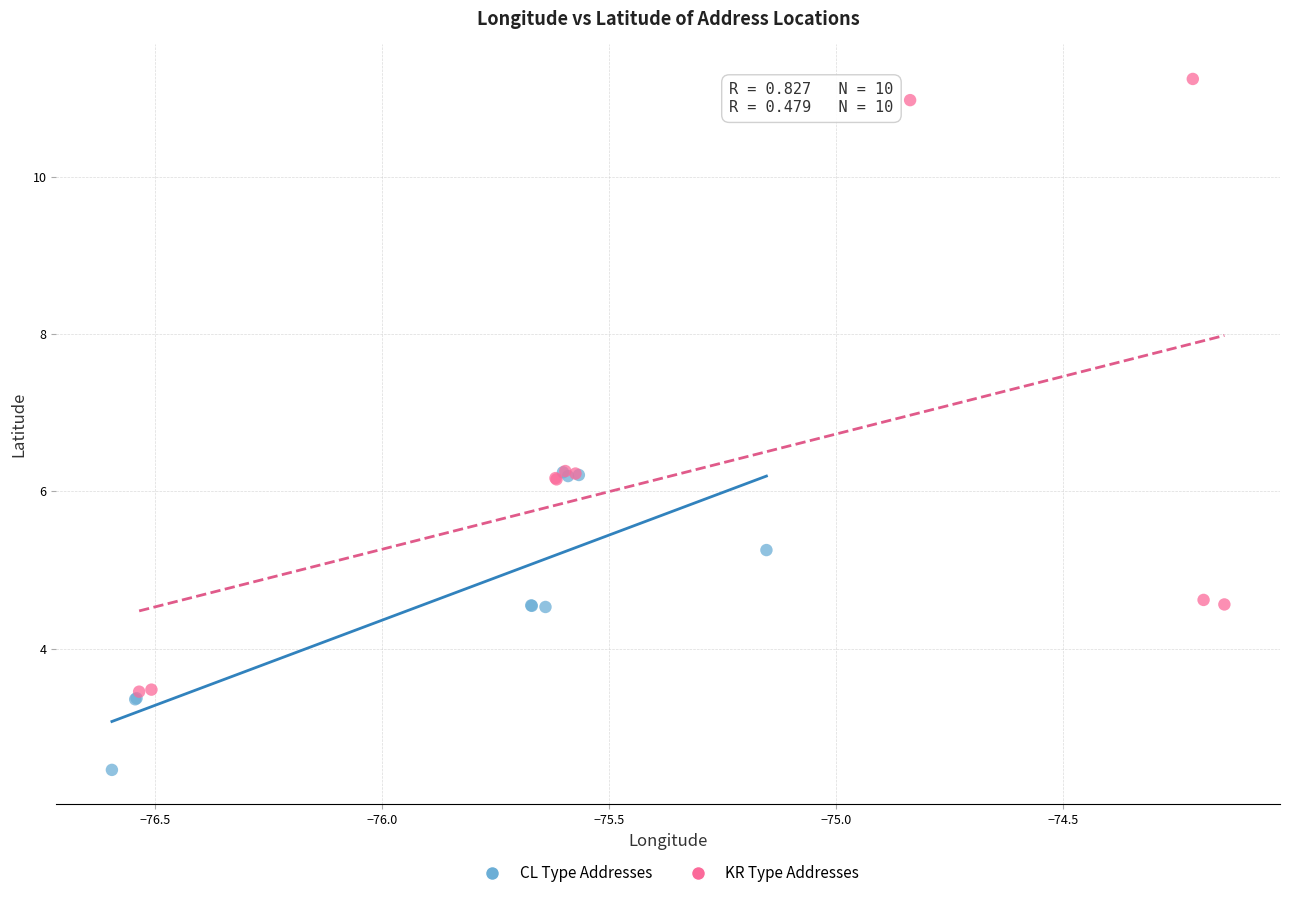

What are all the series names shown in the legend?

CL Type Addresses, KR Type Addresses